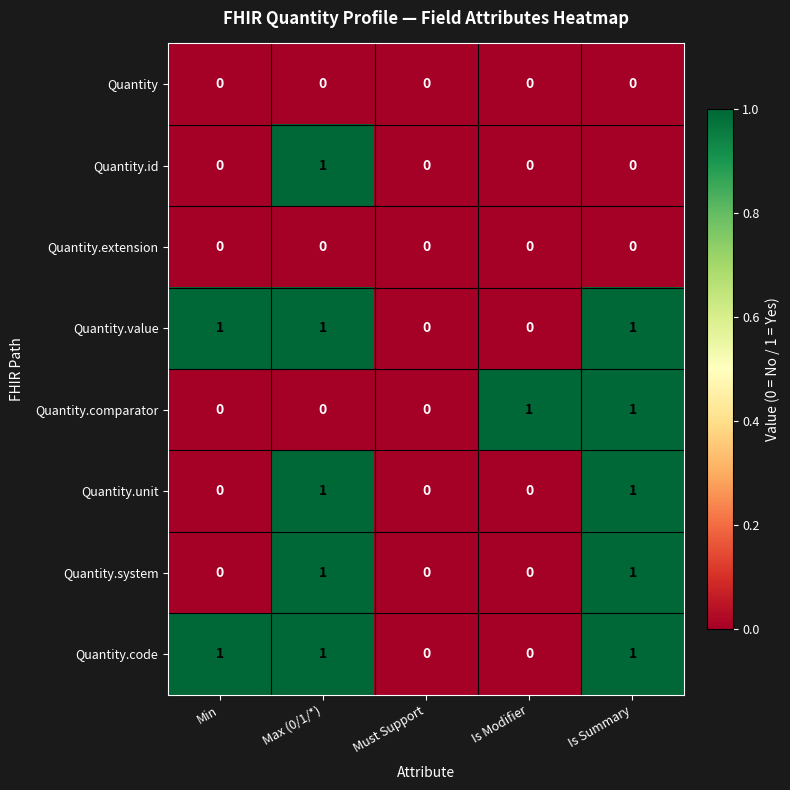

Is it true that Quantity equals 0 at Max (0/1/*)?

True